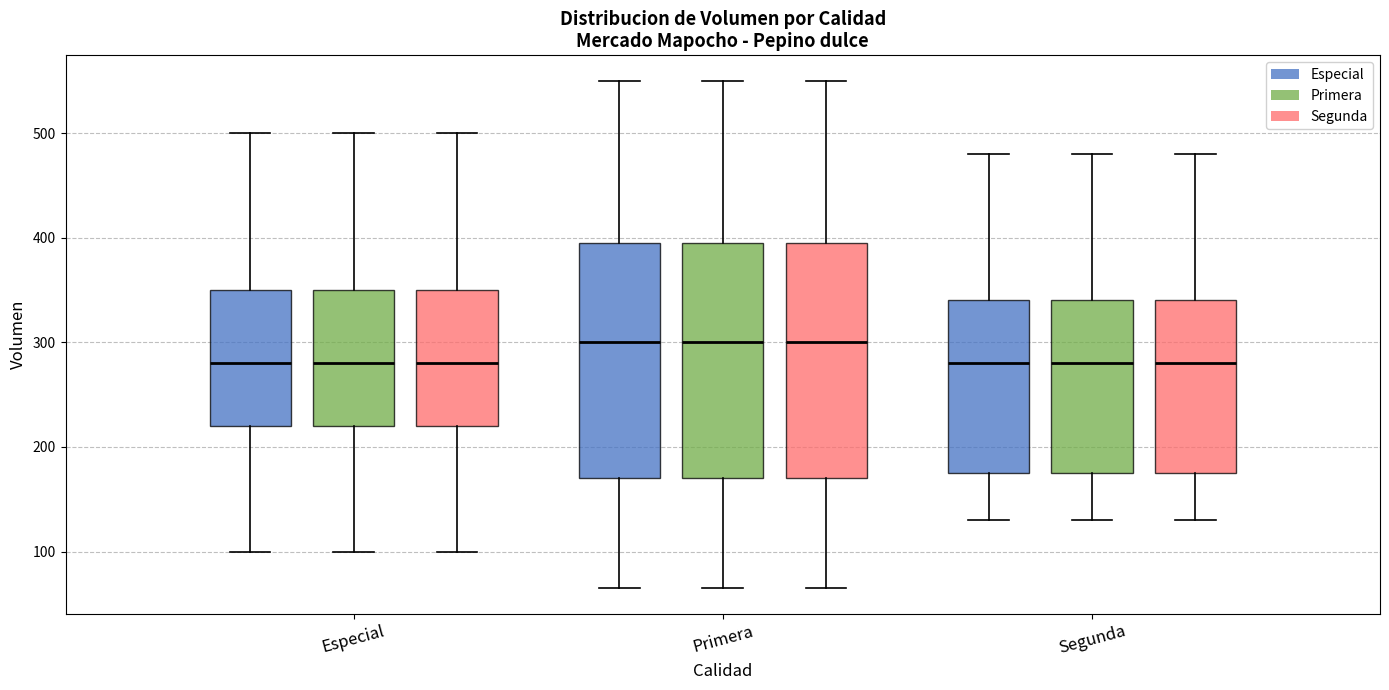

Reading left to right, read every box against the y-axis: the position of its median line, the range the box covers, and the ends of its whiskers. The values are not printed on the chart, so give them approximately, as read against the axis.

Especial (Especial): median 280, box 220 to 350, whiskers 100 to 500
Especial (Primera): median 280, box 220 to 350, whiskers 100 to 500
Especial (Segunda): median 280, box 220 to 350, whiskers 100 to 500
Primera (Especial): median 300, box 170 to 400, whiskers 70 to 550
Primera (Primera): median 300, box 170 to 400, whiskers 70 to 550
Primera (Segunda): median 300, box 170 to 400, whiskers 70 to 550
Segunda (Especial): median 280, box 180 to 340, whiskers 130 to 480
Segunda (Primera): median 280, box 180 to 340, whiskers 130 to 480
Segunda (Segunda): median 280, box 180 to 340, whiskers 130 to 480